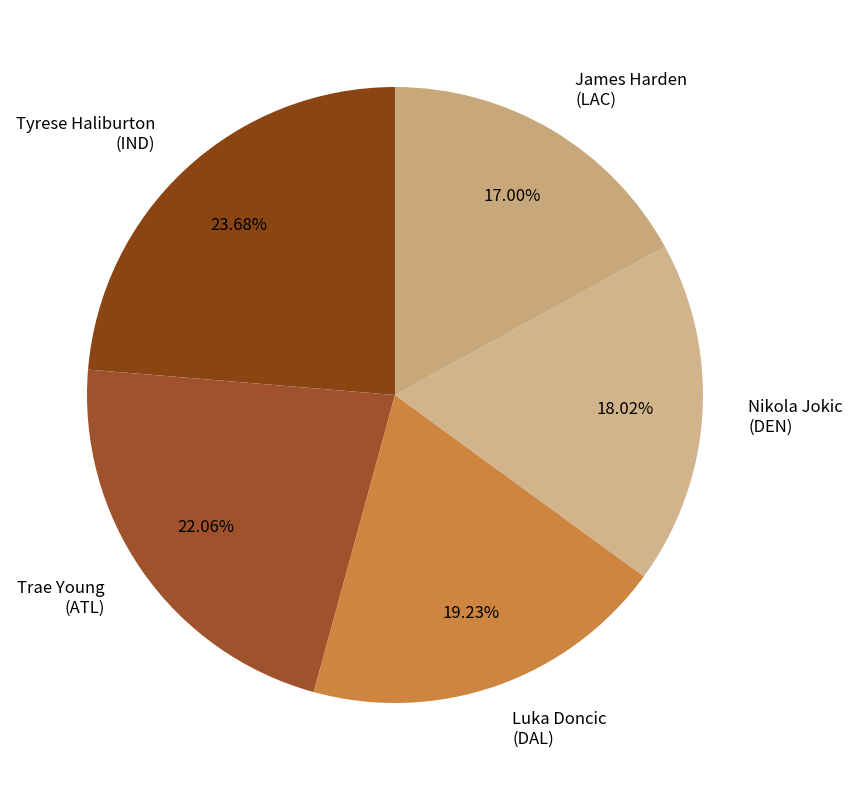

Which category has the smallest portion of the pie?

James Harden (LAC)